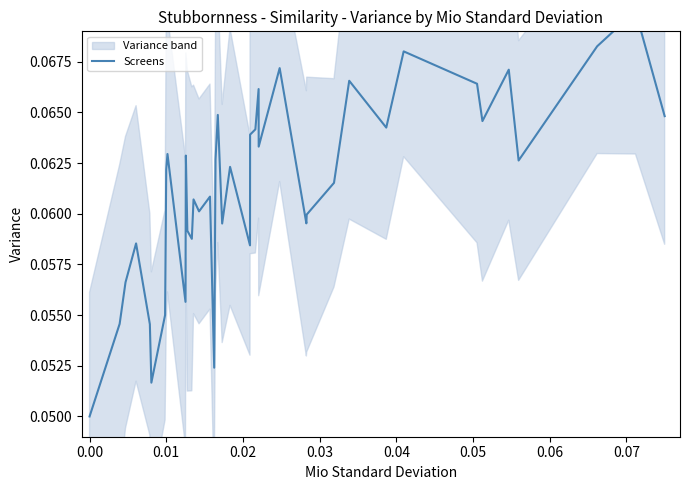

How many points are lower than both their immediate neighbors (excluding endpoints)?

12